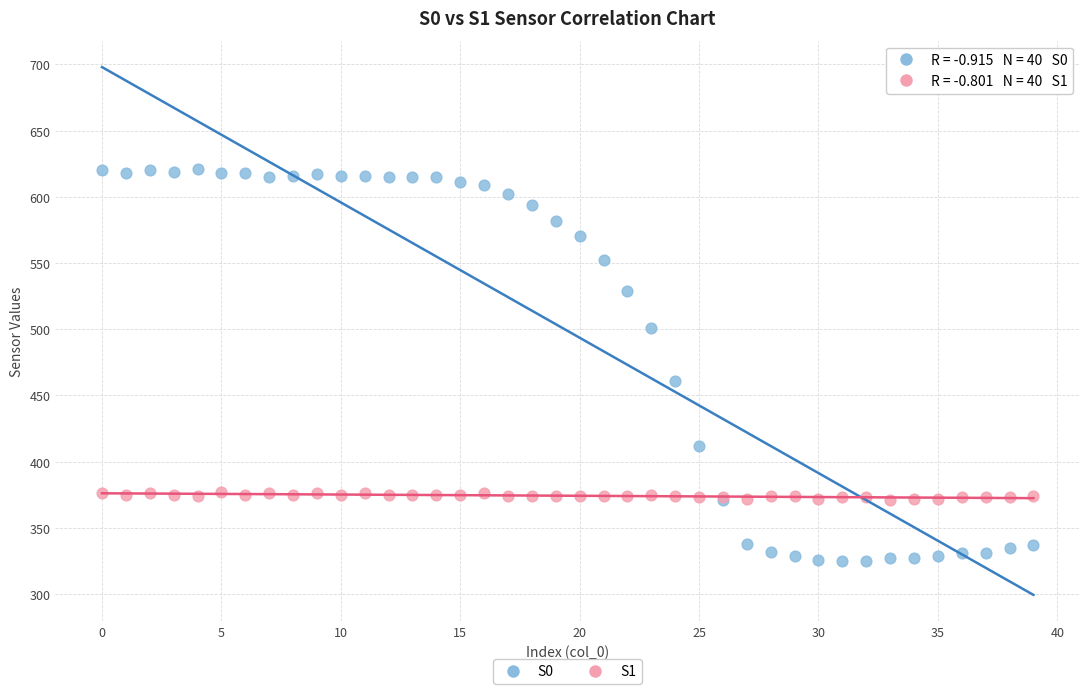

Which series has the largest Y range (max minus min)?

S0